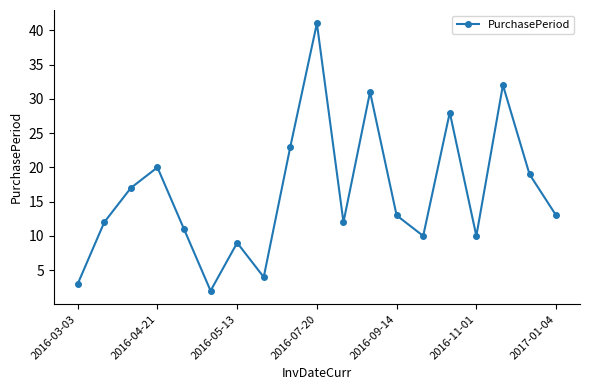

Reading left to right, what are all the values shown in this chart?

3	12	17	20	11	2	9	4	23	41	12	31	13	10	28	10	32	19	13